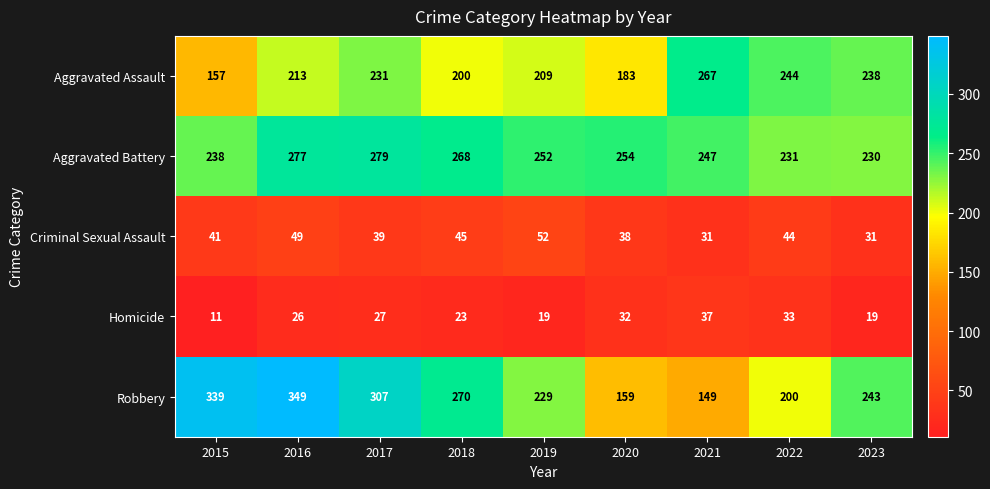

Which series has the largest total across all categories?

Aggravated Battery